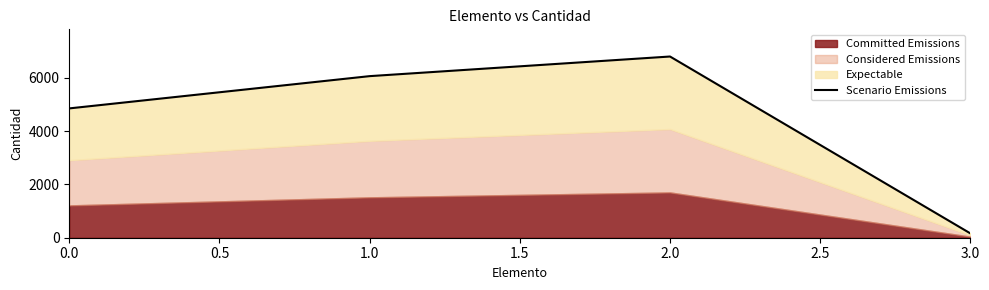

What is the value of the 4th point from the left?

162